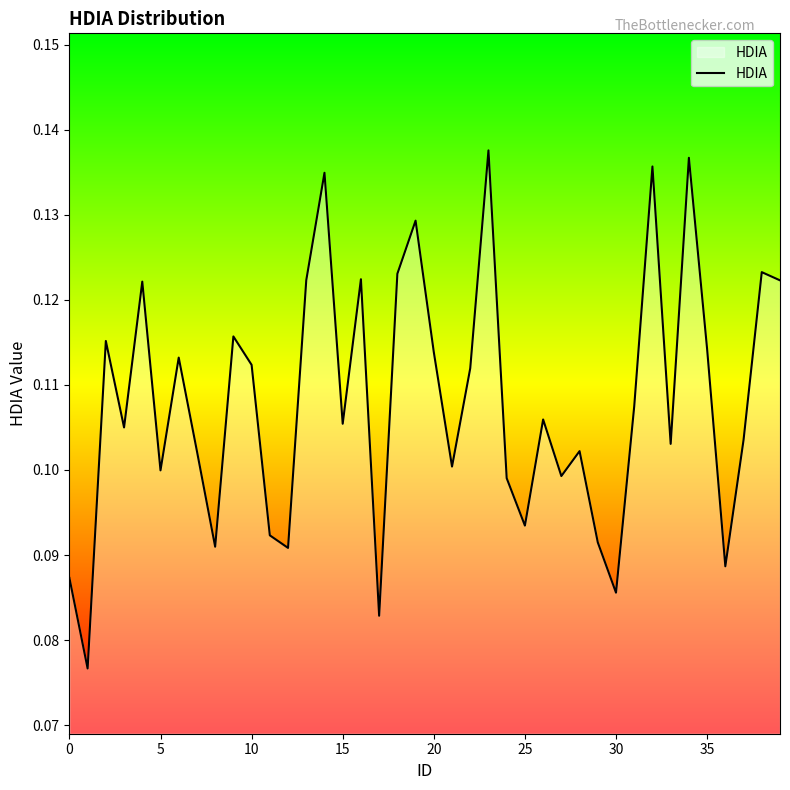

The chart shows a value of 0.1 at 5. True or false?

True